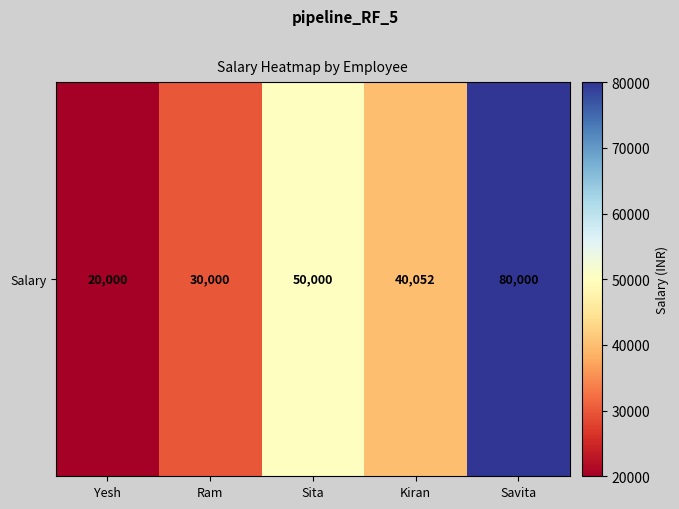

Reading left to right, what are all the values shown in this chart?

Yesh=20000	Ram=30000	Sita=50000	Kiran=40052	Savita=80000